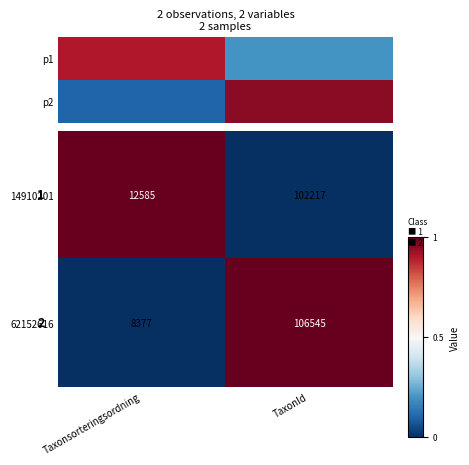

At which label is 14910201 closest to 57401?

Taxonsorteringsordning